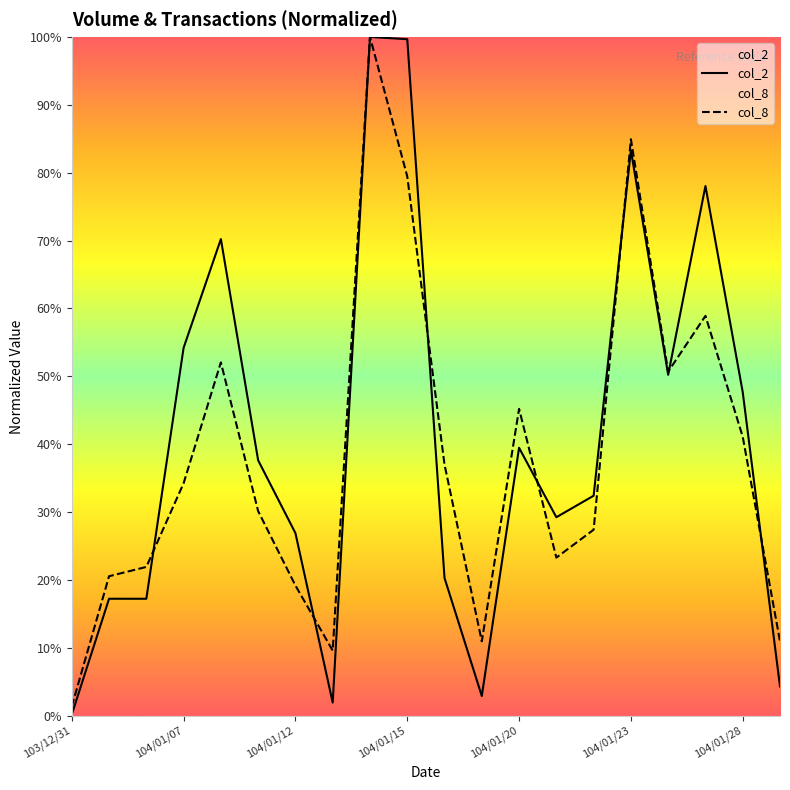

Reading right to left, extract all data points from this chart.

col_2: 0.0	0.5	0.8	0.5	0.8	0.3	0.3	0.4	0.0	0.2	1.0	1.0	0.0	0.3	0.4	0.7	0.5	0.2	0.2	0.0
col_8: 0.1	0.4	0.6	0.5	0.8	0.3	0.2	0.5	0.1	0.4	0.8	1.0	0.1	0.2	0.3	0.5	0.3	0.2	0.2	0.0